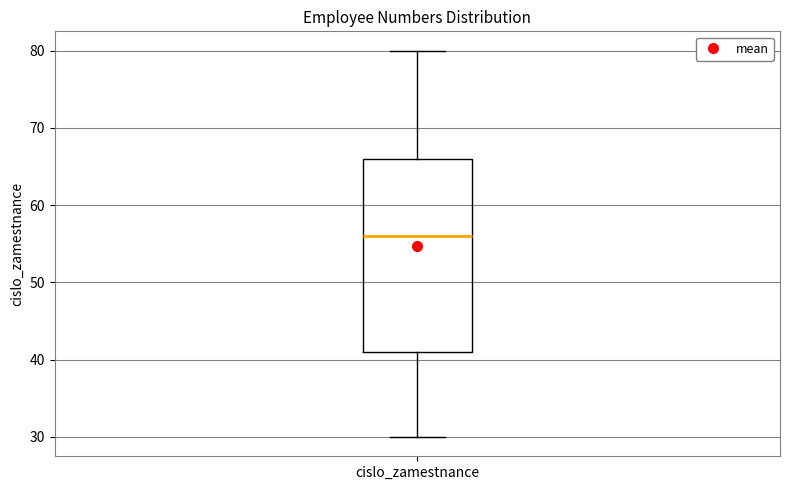

Where is the upper edge of the box for cislo_zamestnance on the y-axis? The values are not printed on the chart, so give them approximately, as read against the axis.

66